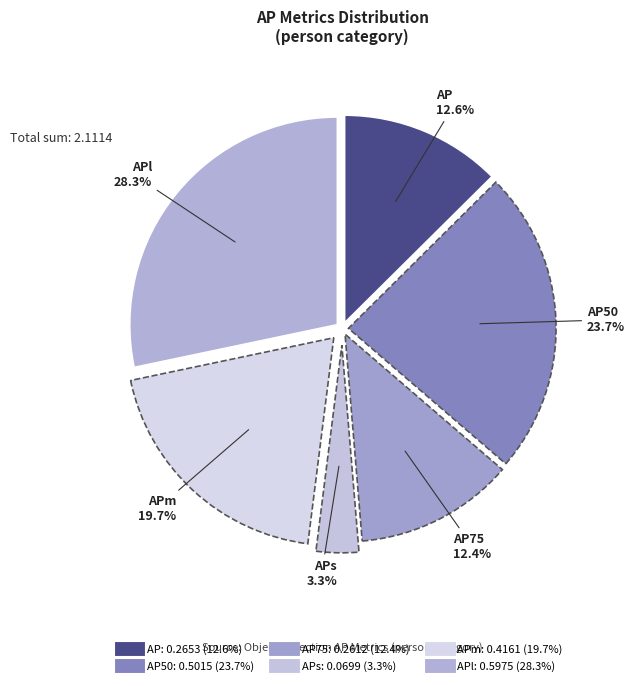

Is there a majority slice in this chart?

No